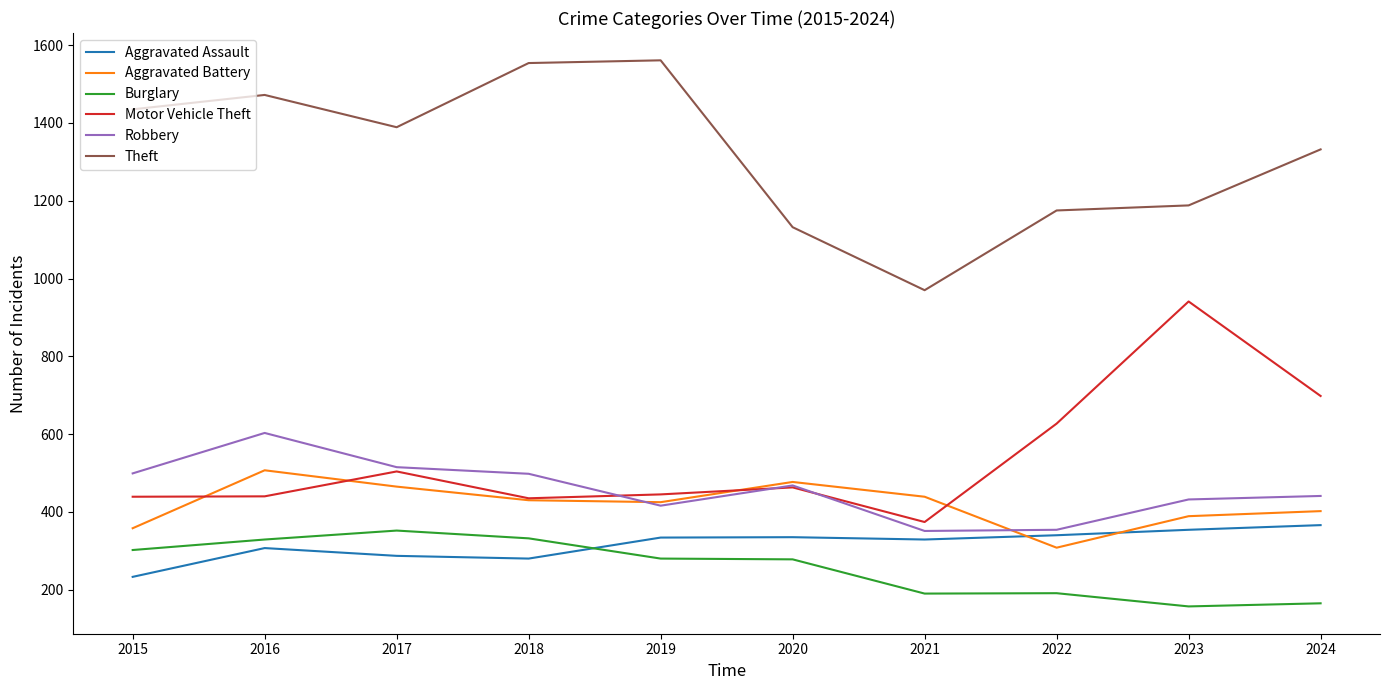

What is the total value across all series at 2020?

3153